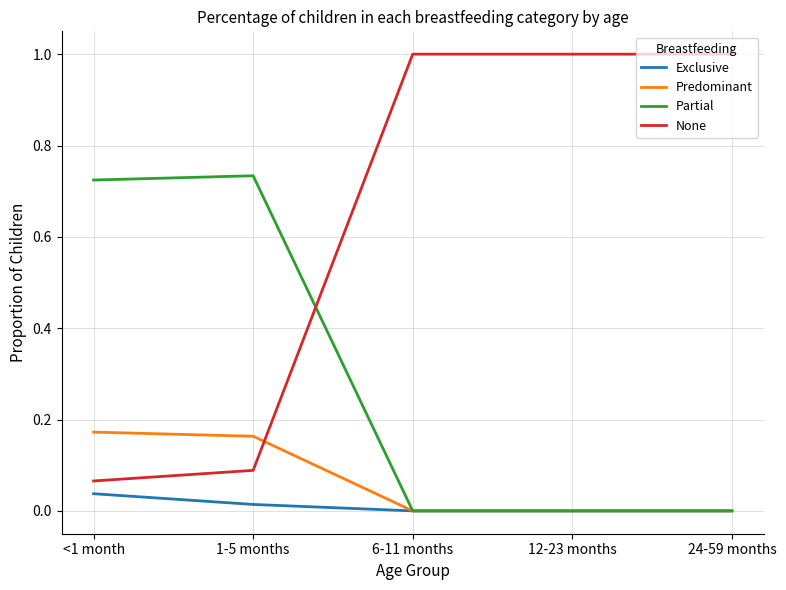

Between 1-5 months and 6-11 months, which series saw the biggest shift?

None